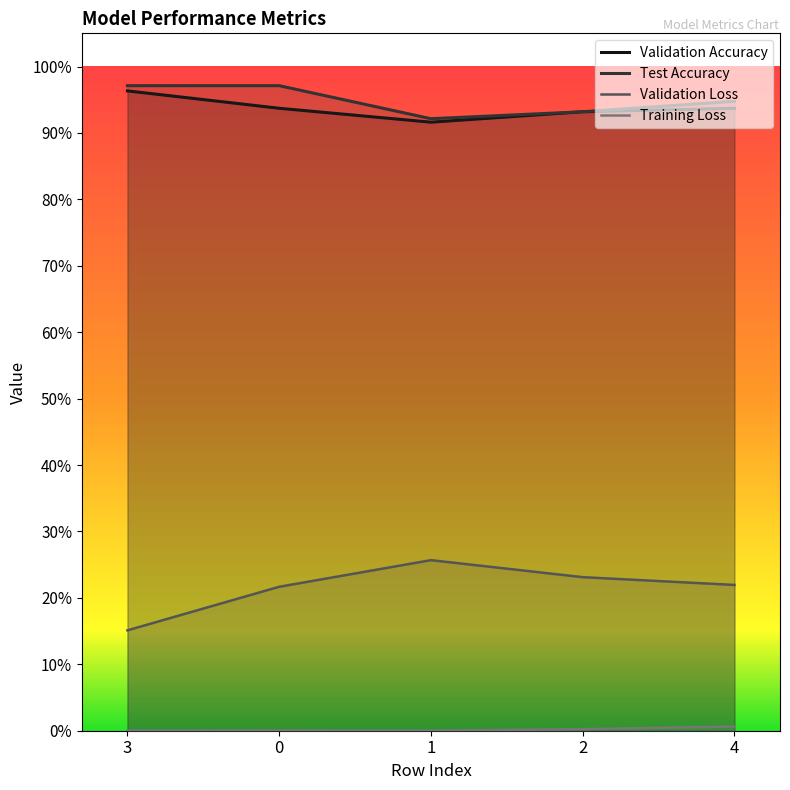

True or false: Test Accuracy and Training Loss cross at least once.

False